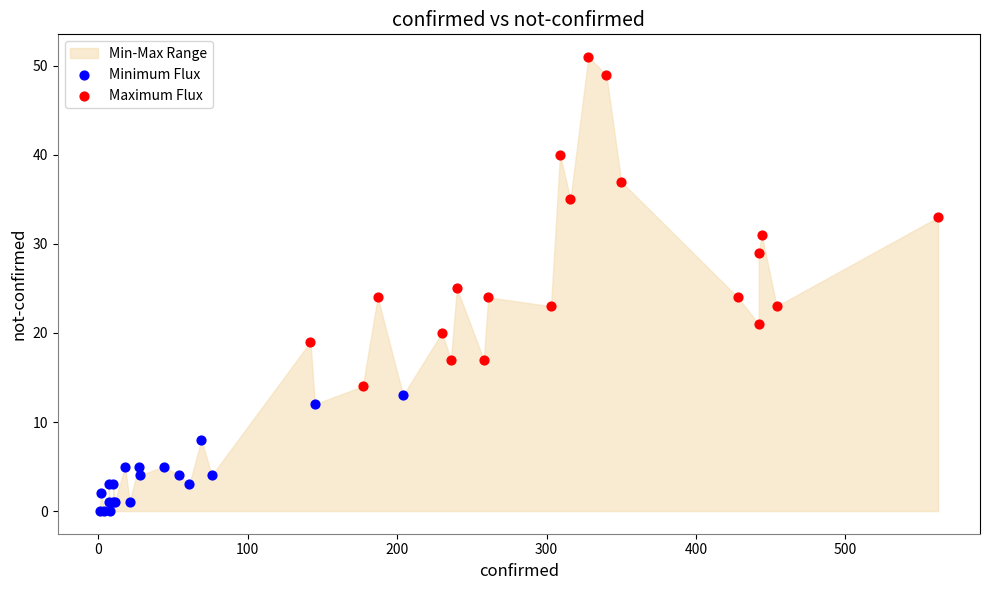

Which series reaches the minimum Y coordinate?

Minimum Flux